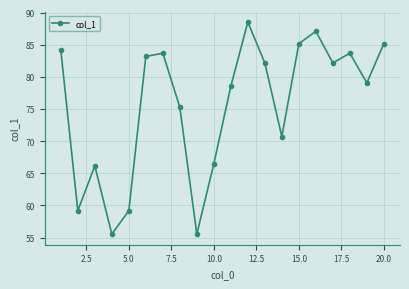

What is the value of the 17th point from the left?

82.2